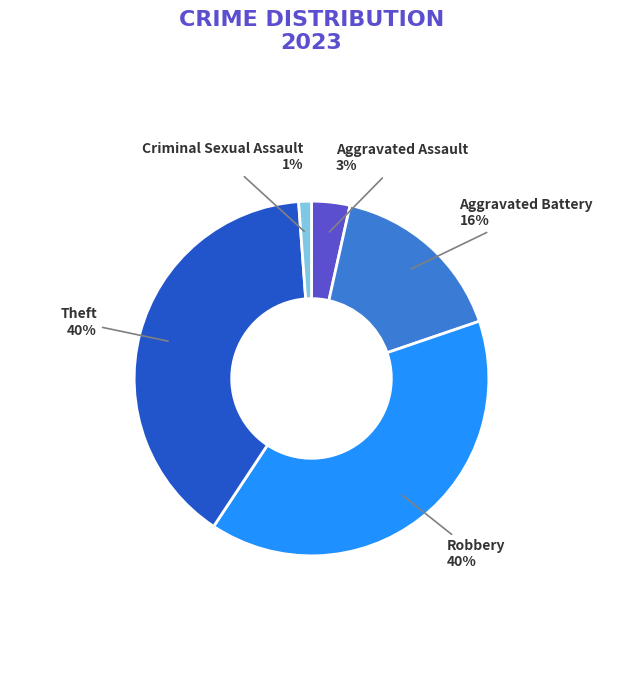

Is there a majority slice in this chart?

No